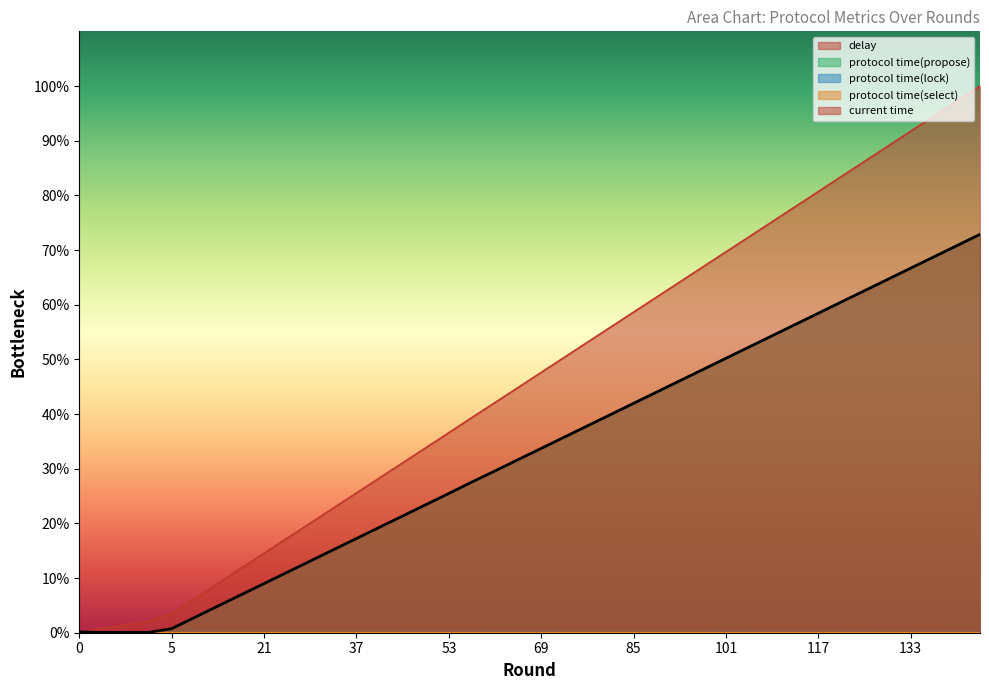

How many lines are shown in the chart?

5